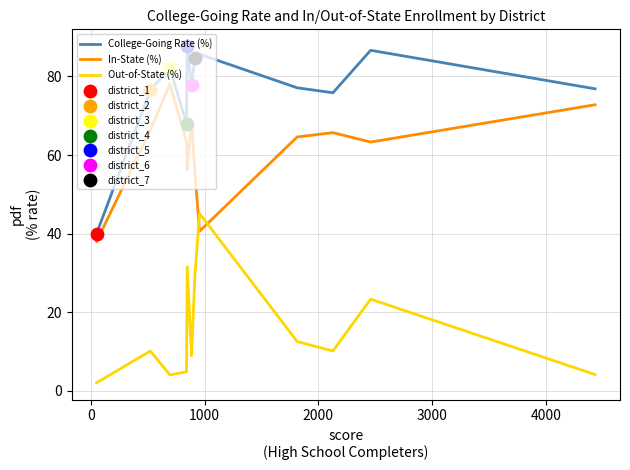

Which series has the widest spread of values?

College-Going Rate (%)